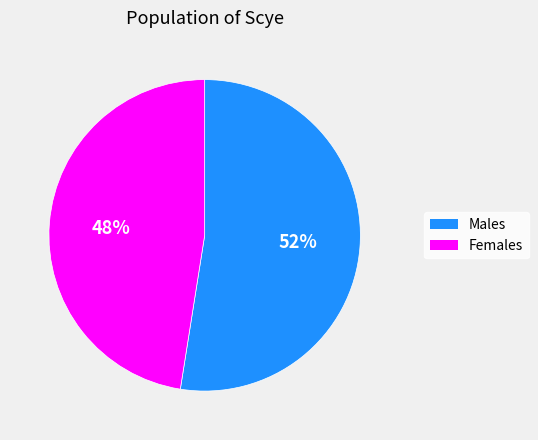

Is there any slice that represents more than half of the pie?

Yes